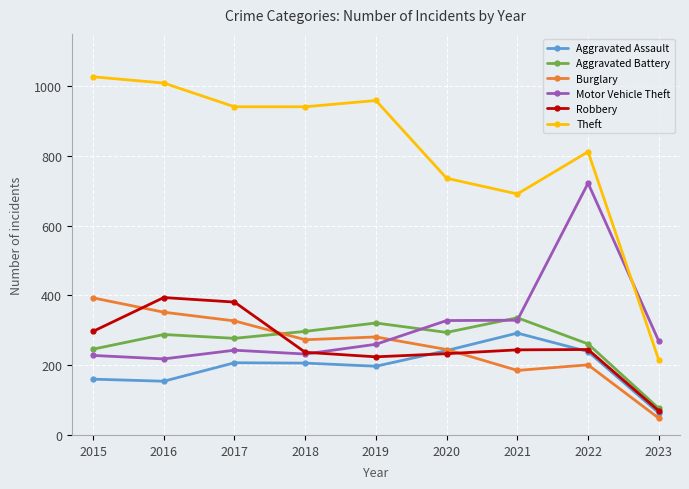

Count the number of data series in this chart.

6